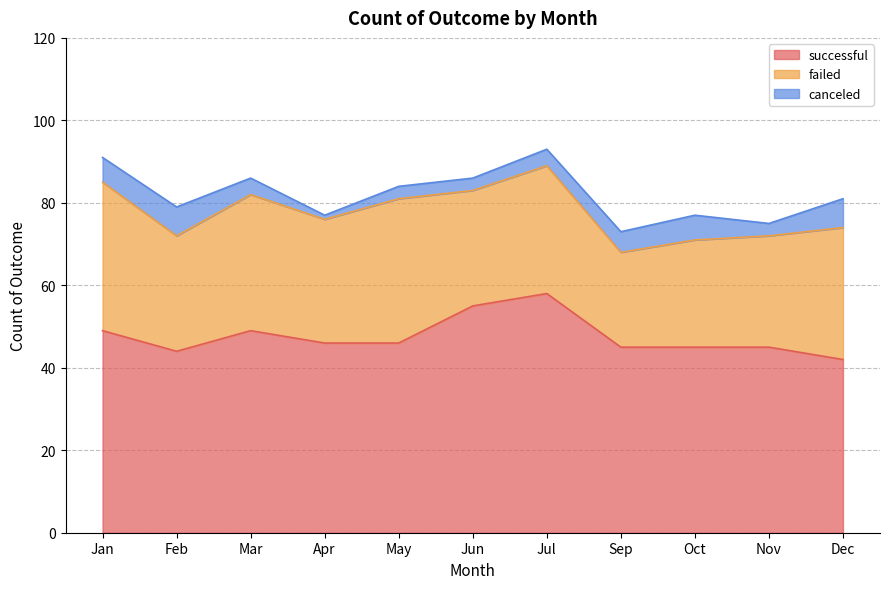

How many series are shown in this chart?

3